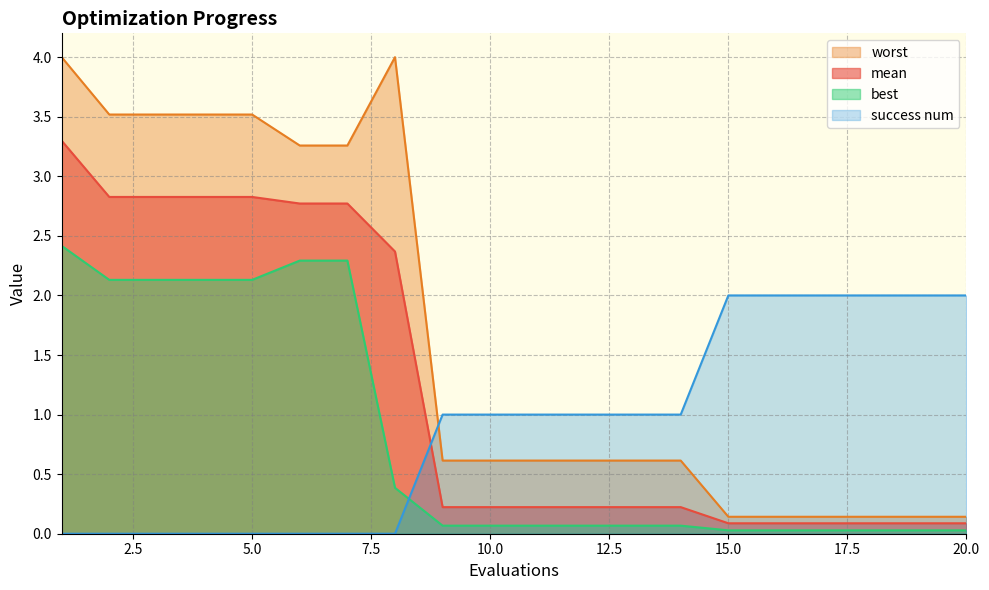

Reading left to right, extract all data points from this chart.

mean: 1=3.3	2=2.8	3=2.8	4=2.8	5=2.8	6=2.8	7=2.8	8=2.4	9=0.2	10=0.2	11=0.2	12=0.2	13=0.2	14=0.2	15=0.1	16=0.1	17=0.1	18=0.1	19=0.1	20=0.1
best: 1=2.4	2=2.1	3=2.1	4=2.1	5=2.1	6=2.3	7=2.3	8=0.4	9=0.1	10=0.1	11=0.1	12=0.1	13=0.1	14=0.1	15=0.0	16=0.0	17=0.0	18=0.0	19=0.0	20=0.0
worst: 1=4.0	2=3.5	3=3.5	4=3.5	5=3.5	6=3.3	7=3.3	8=4.0	9=0.6	10=0.6	11=0.6	12=0.6	13=0.6	14=0.6	15=0.1	16=0.1	17=0.1	18=0.1	19=0.1	20=0.1
success num: 1=0.0	2=0.0	3=0.0	4=0.0	5=0.0	6=0.0	7=0.0	8=0.0	9=1.0	10=1.0	11=1.0	12=1.0	13=1.0	14=1.0	15=2.0	16=2.0	17=2.0	18=2.0	19=2.0	20=2.0